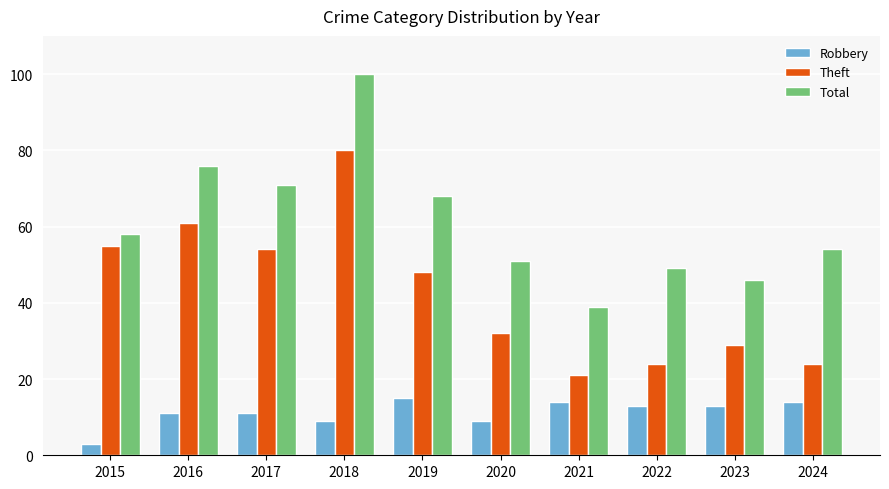

List the series in order of their overall mean, lowest first.

Robbery, Theft, Total